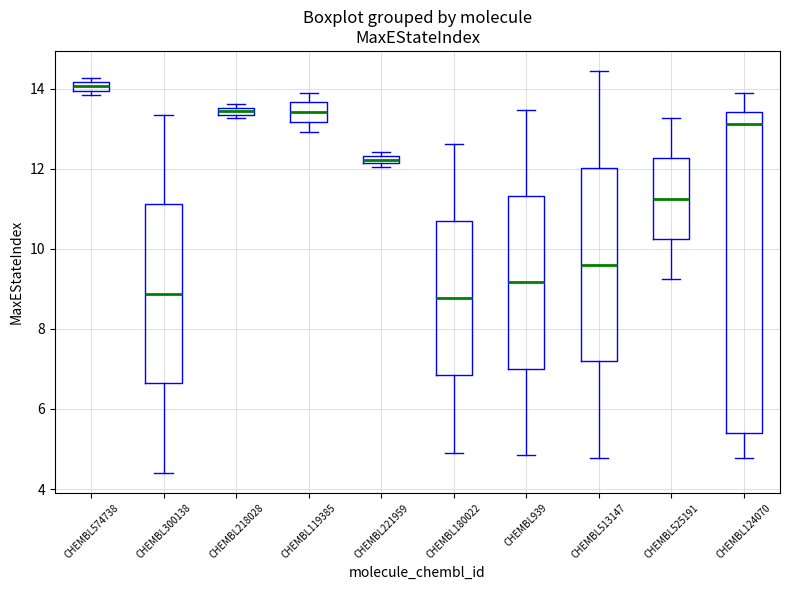

Which box is the tallest, from its lower edge to its upper edge?

CHEMBL124070